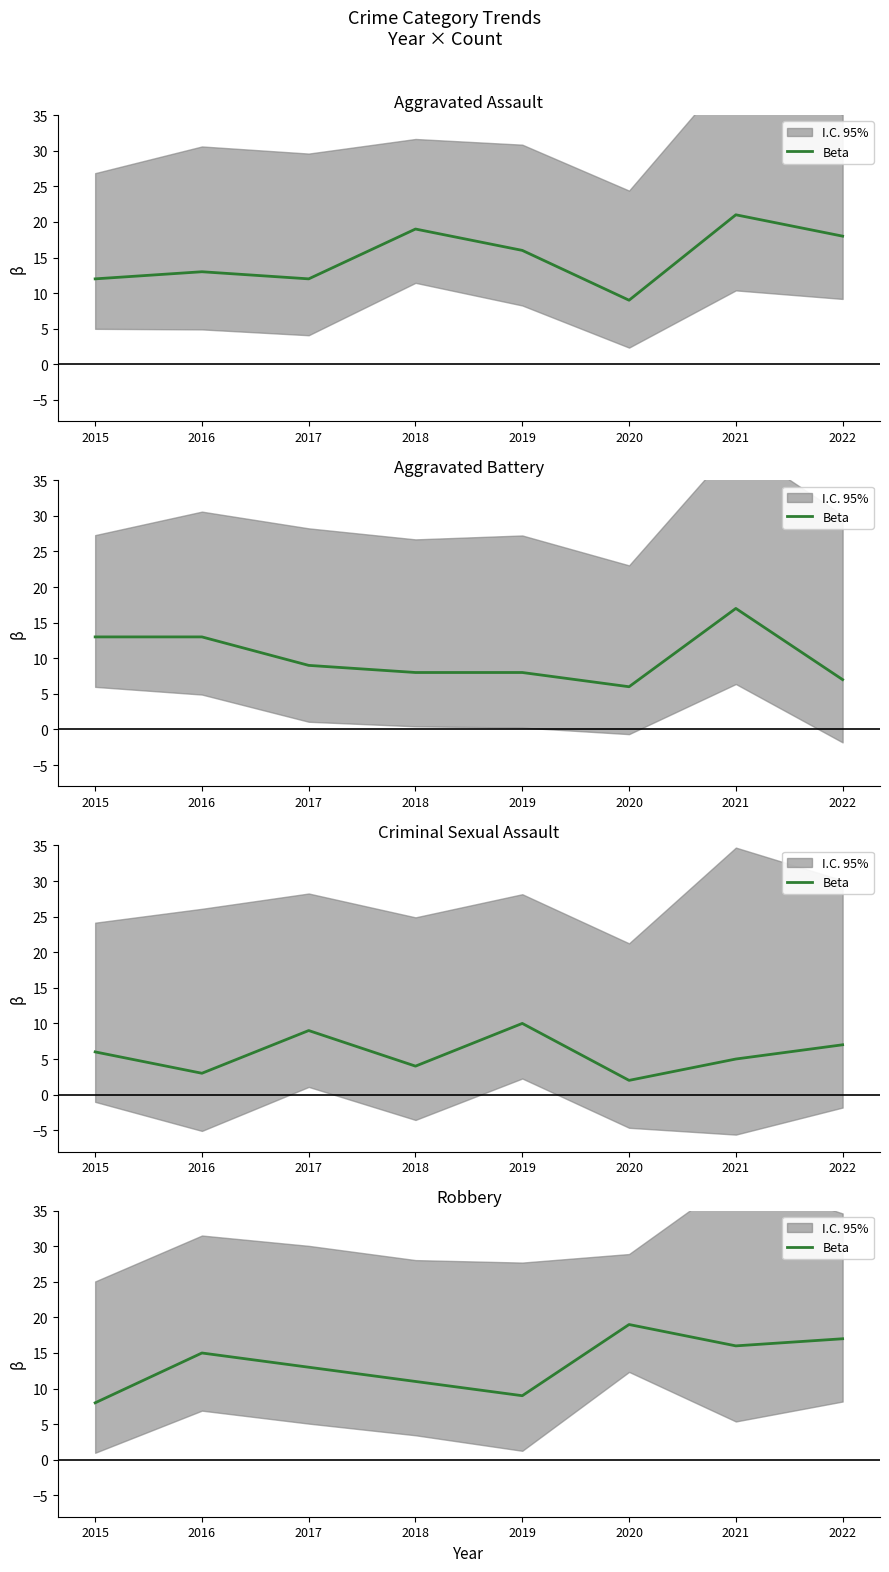

Where is the data nearest to the value 13?

2017